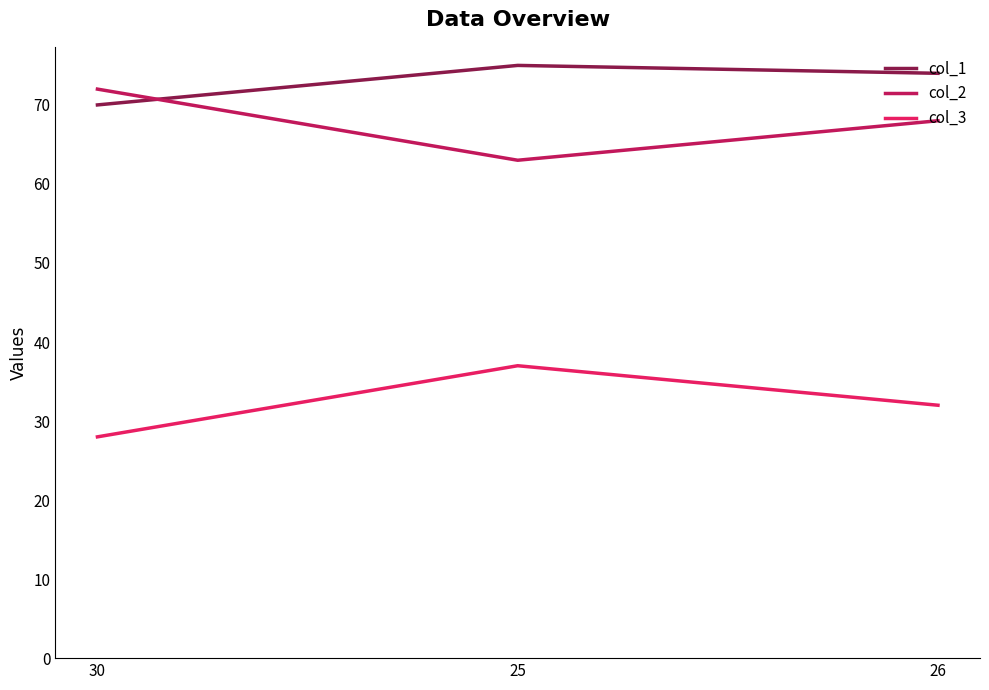

Rank the series by their maximum value, from highest to lowest.

col_1, col_2, col_3